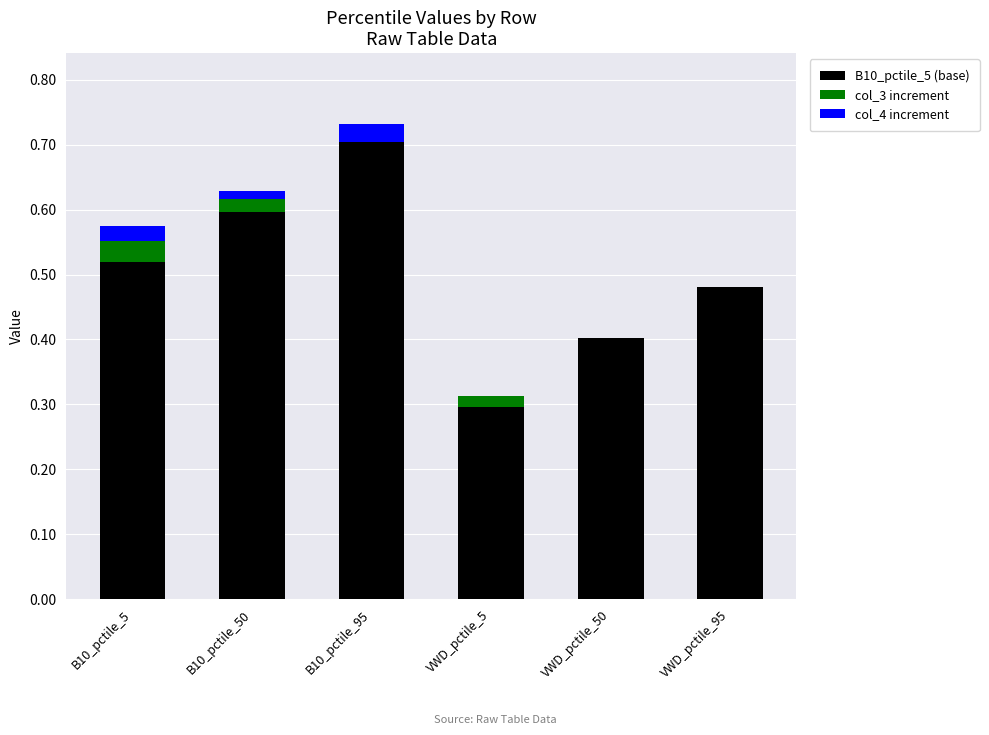

At which category is the sum across all series the highest?

B10_pctile_95